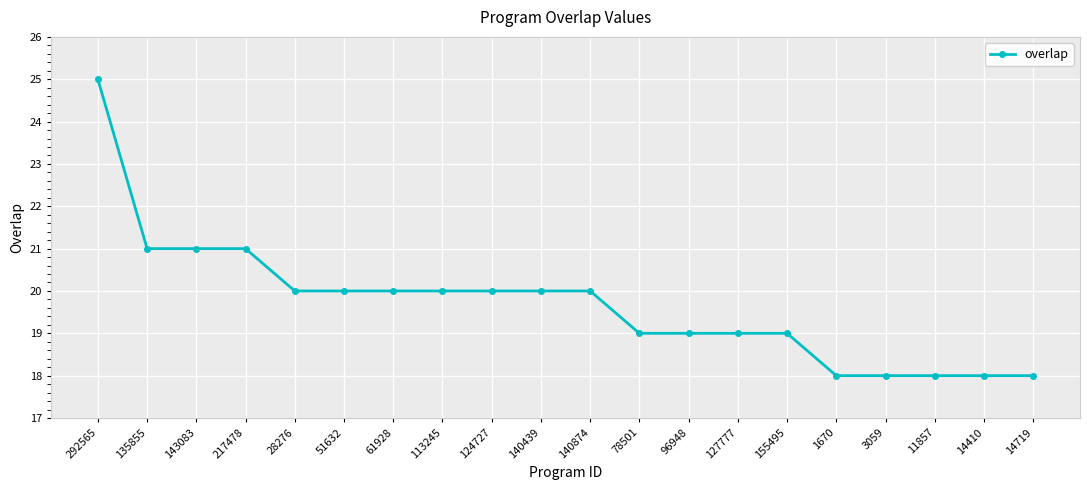

True or false: the data shows 21 at 143083.

True